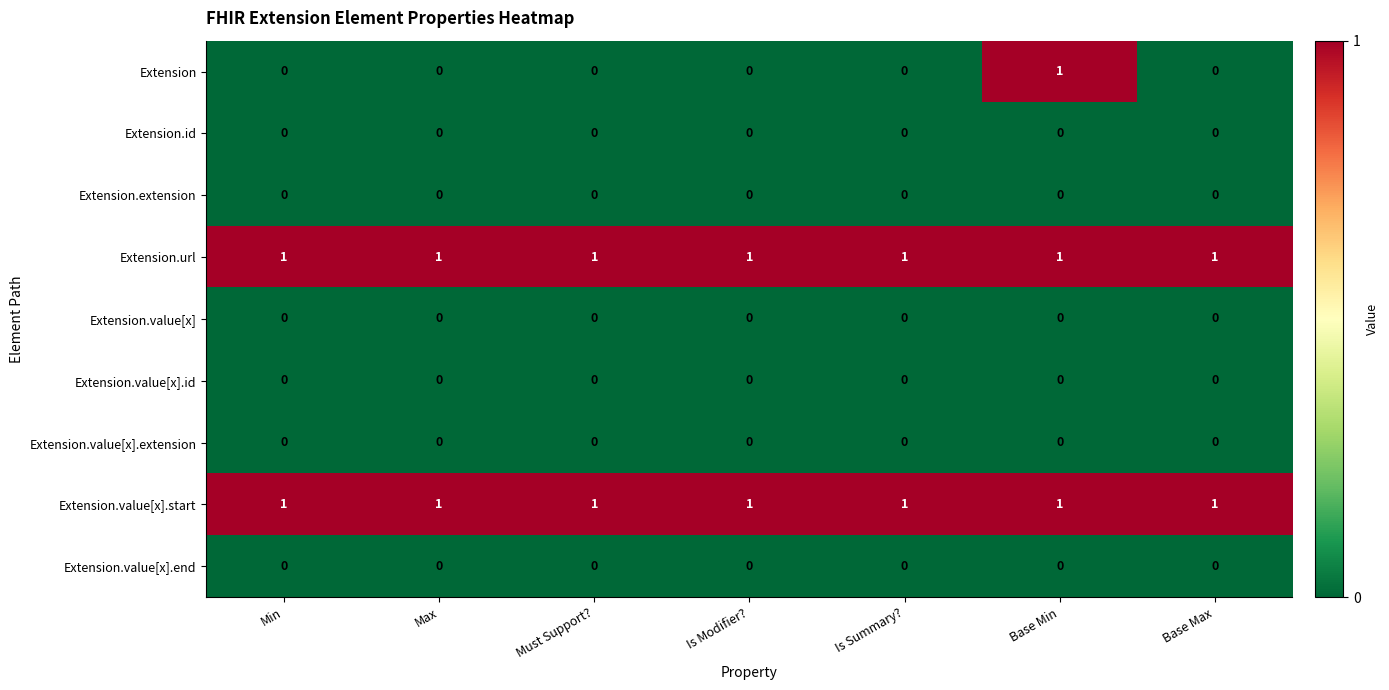

At which category is the sum across all series the highest?

Base Min